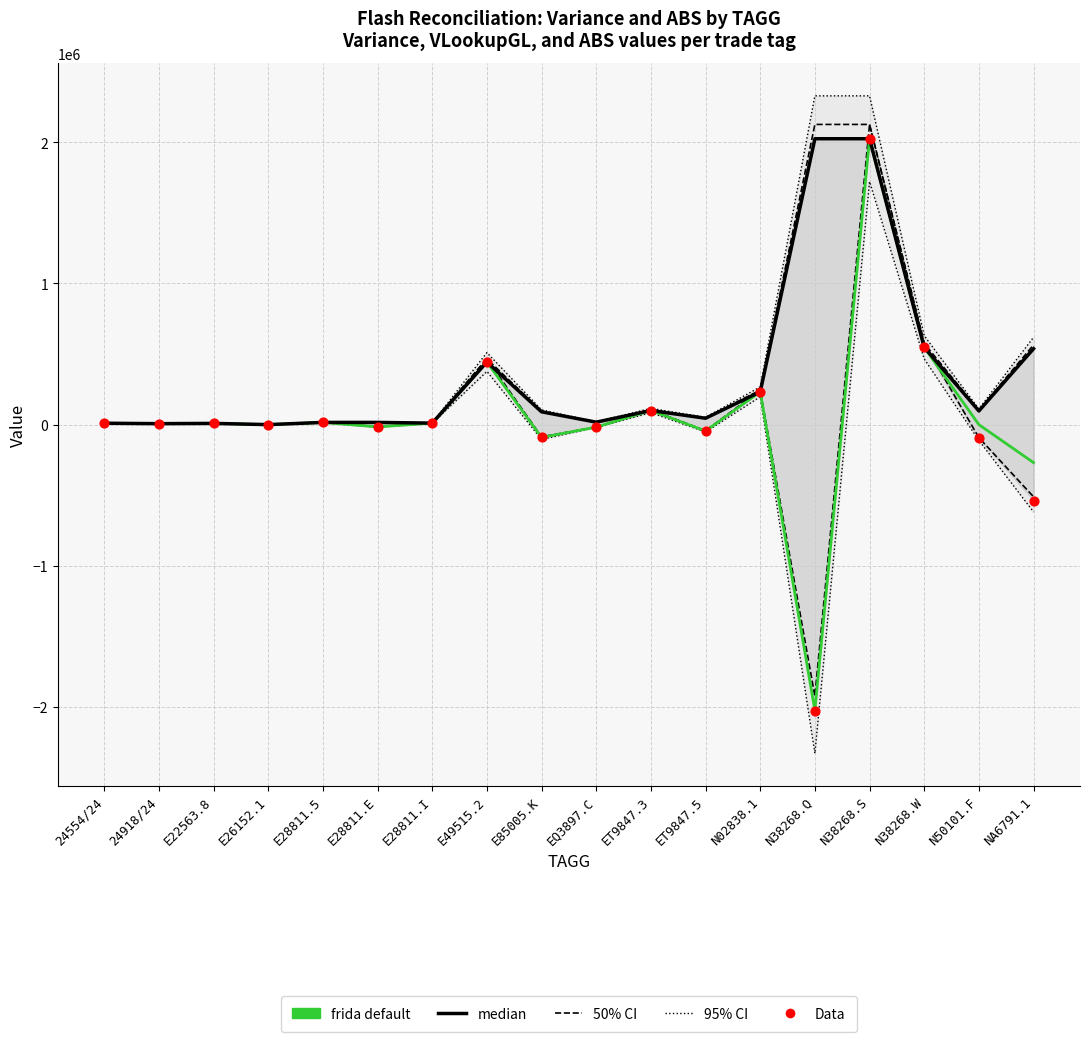

At which category is the sum across all series the highest?

N38268.S